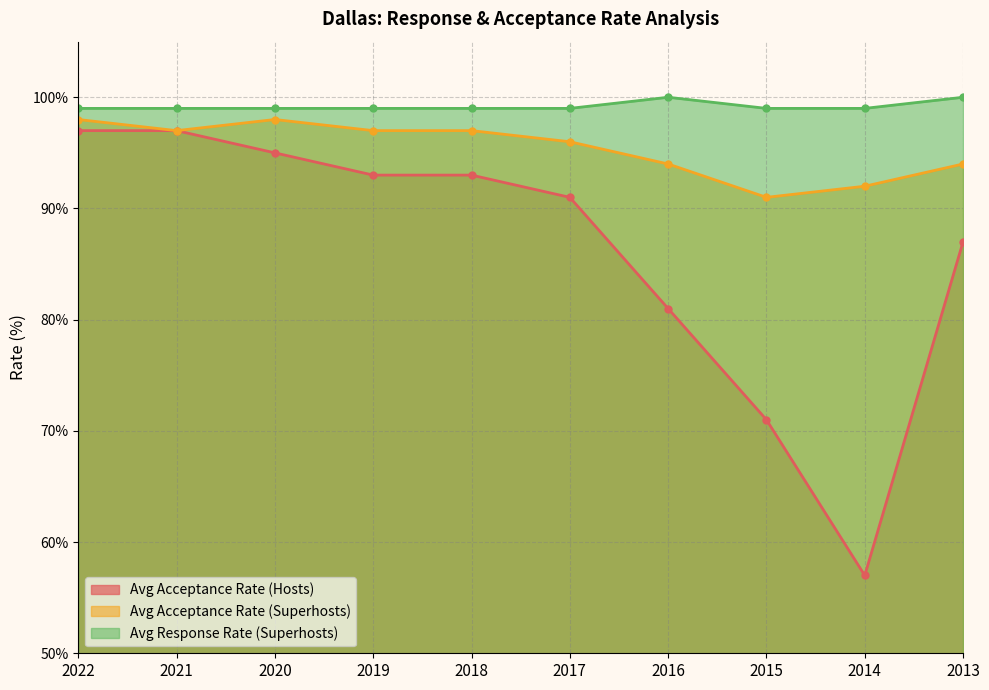

At which category is the sum across all series the highest?

2022